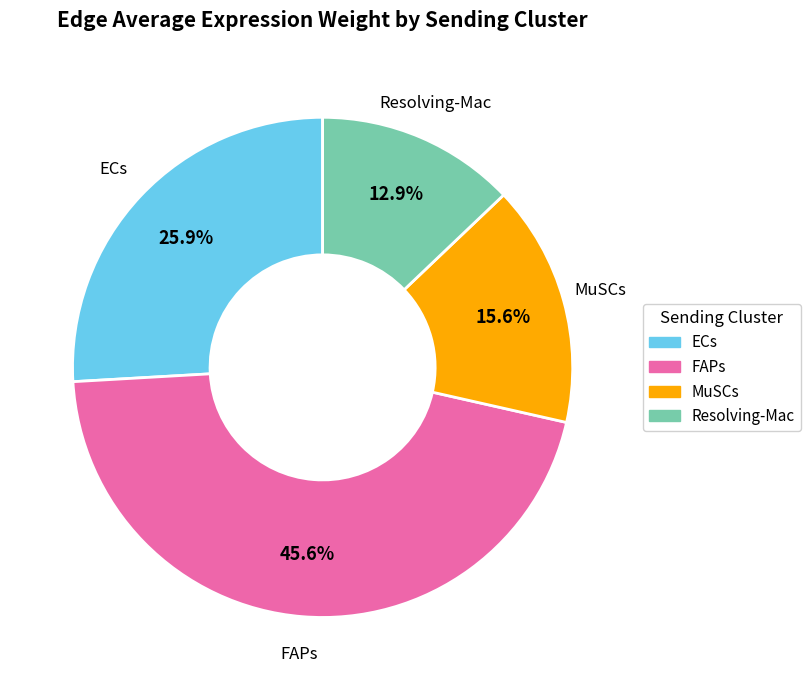

The FAPs slice represents 46% of the pie. True or false?

True